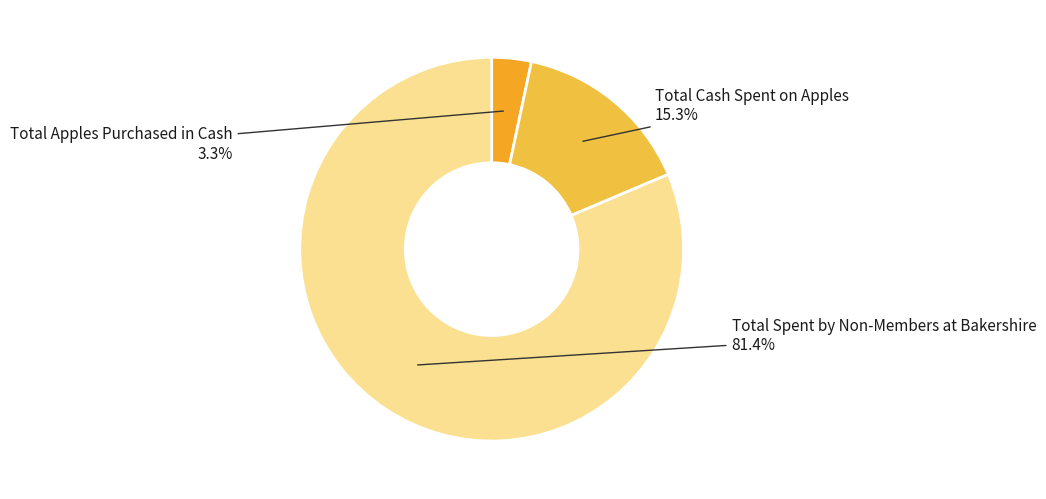

What percentage is the Total Spent by Non-Members at Bakershire slice, to the nearest percent?

81%